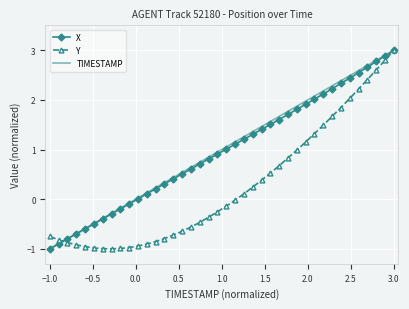

What is the minimum value for TIMESTAMP?

-1.0